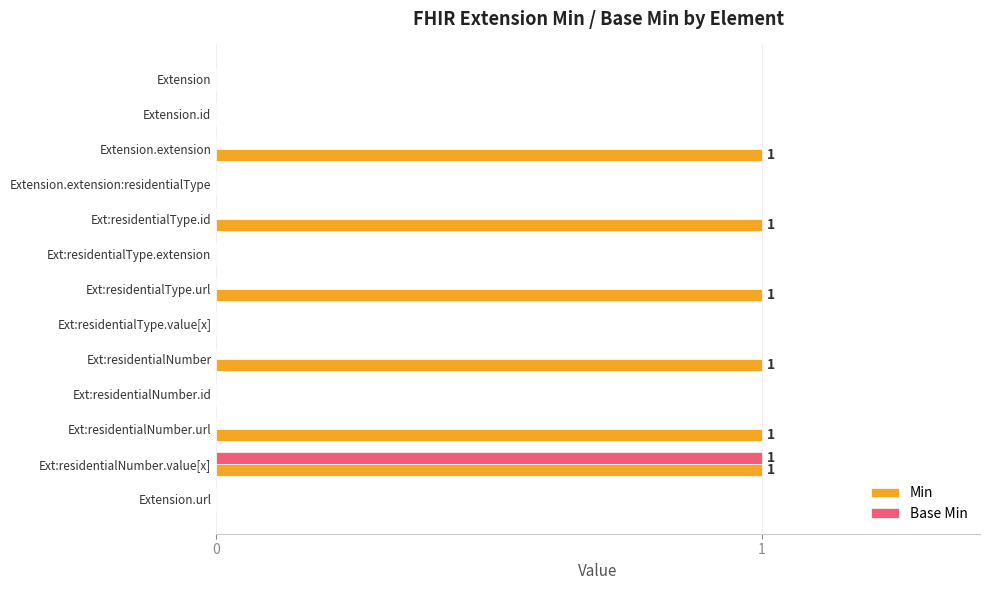

How many categories are shown in the chart?

13